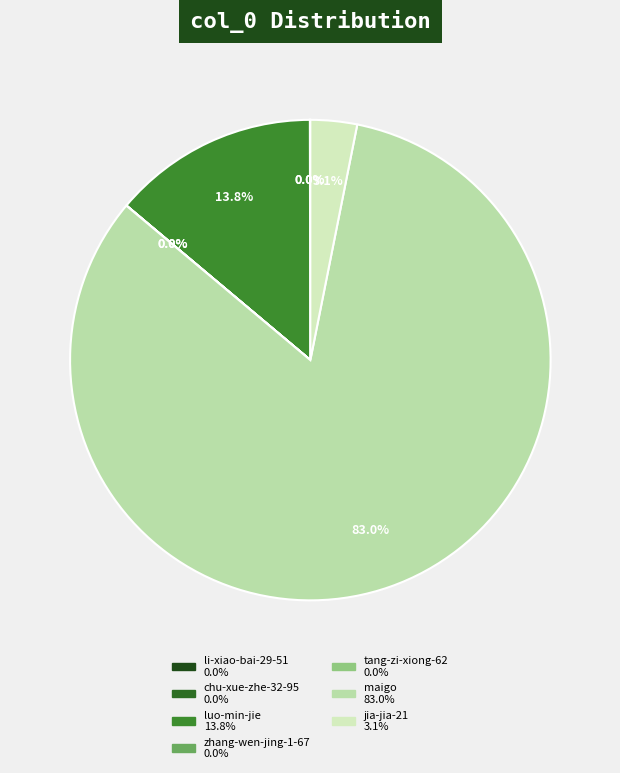

True or false: li-xiao-bai-29-51 accounts for 0% of the total.

True